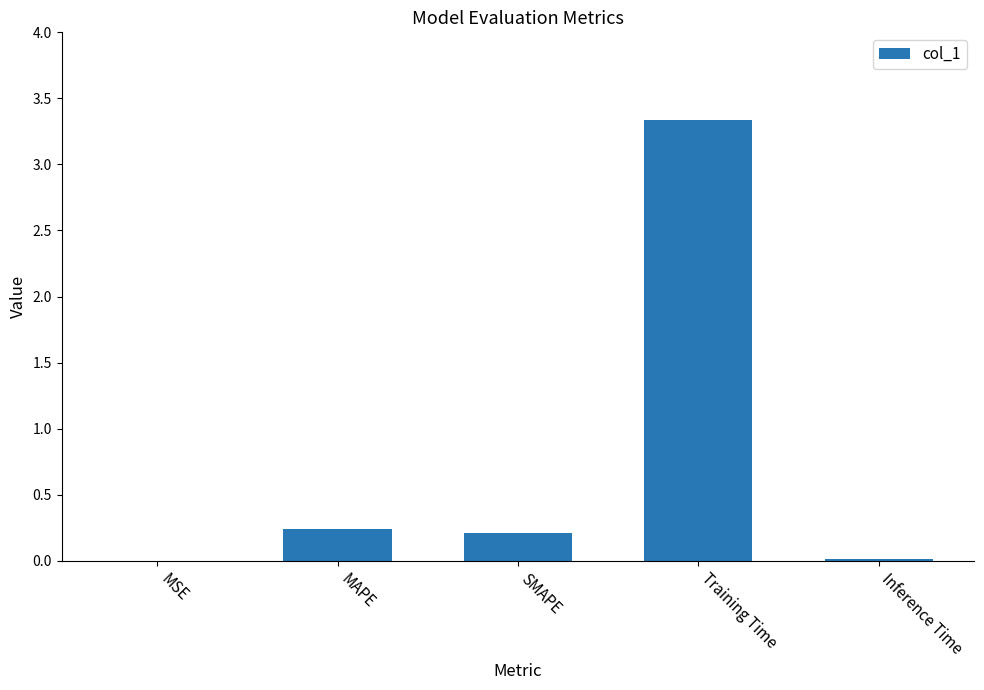

The value at SMAPE is 0.2. True or false?

True